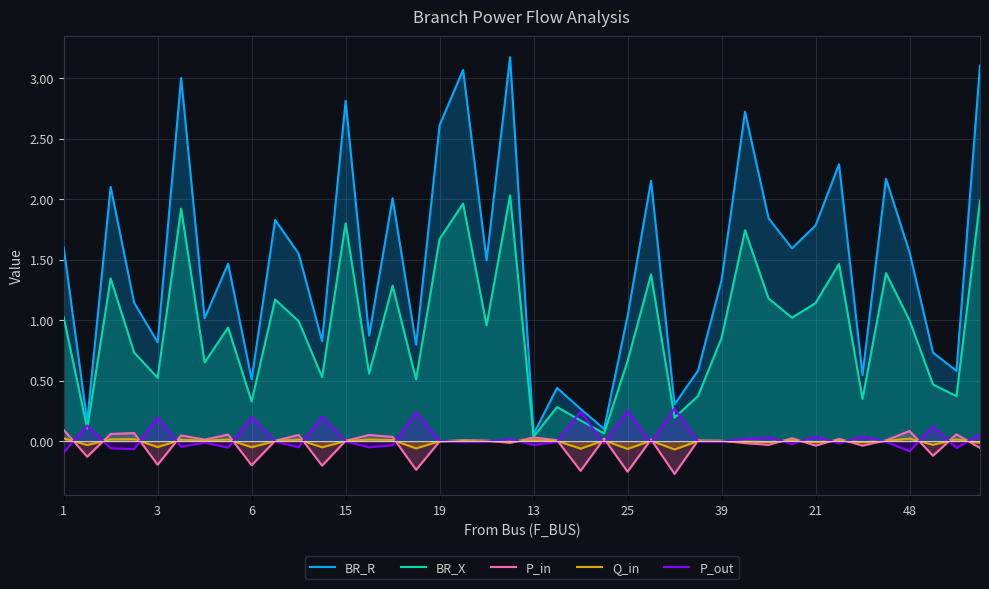

Reading right to left, transcribe all the data shown in this chart.

BR_R: 3.1	0.6	0.7	1.6	2.2	0.5	2.3	1.8	1.6	1.8	2.7	1.3	0.6	0.3	2.2	1.0	0.1	0.3	0.4	0.1	3.2	1.5	3.1	2.6	0.8	2.0	0.9	2.8	0.8	1.6	1.8	0.5	1.5	1.0	3.0	0.8	1.1	2.1	0.2	1.6
BR_X: 2.0	0.4	0.5	1.0	1.4	0.3	1.5	1.1	1.0	1.2	1.7	0.9	0.4	0.2	1.4	0.7	0.1	0.2	0.3	0.0	2.0	1.0	2.0	1.7	0.5	1.3	0.6	1.8	0.5	1.0	1.2	0.3	0.9	0.7	1.9	0.5	0.7	1.3	0.1	1.0
P_in: -0.1	0.1	-0.1	0.1	0.0	-0.0	0.0	-0.0	0.0	-0.0	-0.0	0.0	0.0	-0.3	0.0	-0.3	0.0	-0.2	0.0	0.0	-0.0	0.0	0.0	-0.0	-0.2	0.0	0.1	0.0	-0.2	0.1	0.0	-0.2	0.1	0.0	0.0	-0.2	0.1	0.1	-0.1	0.1
Q_in: -0.0	0.0	-0.0	0.0	0.0	-0.0	0.0	-0.0	0.0	-0.0	-0.0	0.0	0.0	-0.1	0.0	-0.1	0.0	-0.1	0.0	0.0	-0.0	0.0	0.0	-0.0	-0.1	0.0	0.0	0.0	-0.1	0.0	0.0	-0.1	0.0	0.0	0.0	-0.0	0.0	0.0	-0.0	0.0
P_out: 0.1	-0.1	0.1	-0.1	-0.0	0.0	-0.0	0.0	-0.0	0.0	0.0	-0.0	-0.0	0.3	-0.0	0.3	-0.0	0.2	-0.0	-0.0	0.0	-0.0	-0.0	0.0	0.2	-0.0	-0.1	-0.0	0.2	-0.1	-0.0	0.2	-0.1	-0.0	-0.0	0.2	-0.1	-0.1	0.1	-0.1